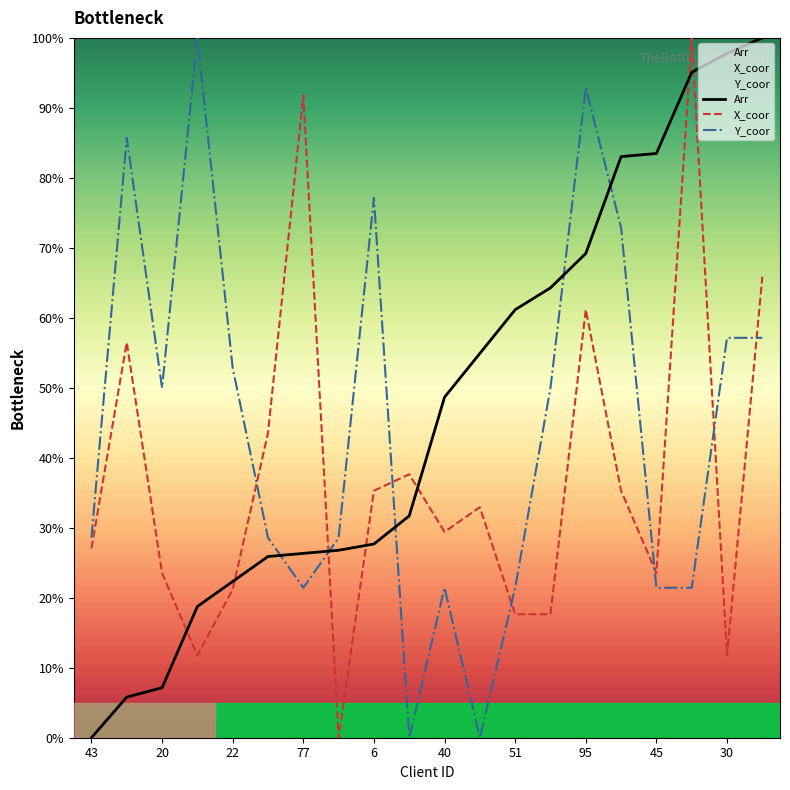

What is the value of the Y_coor point at the 15th from the left?

92.9